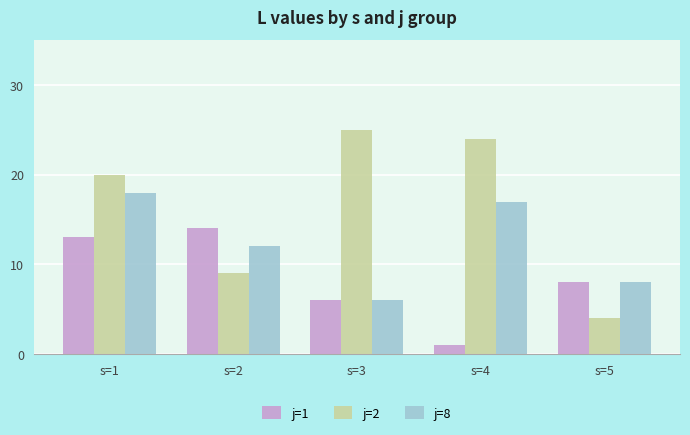

List the series in order of their overall mean, highest first.

j=2, j=8, j=1